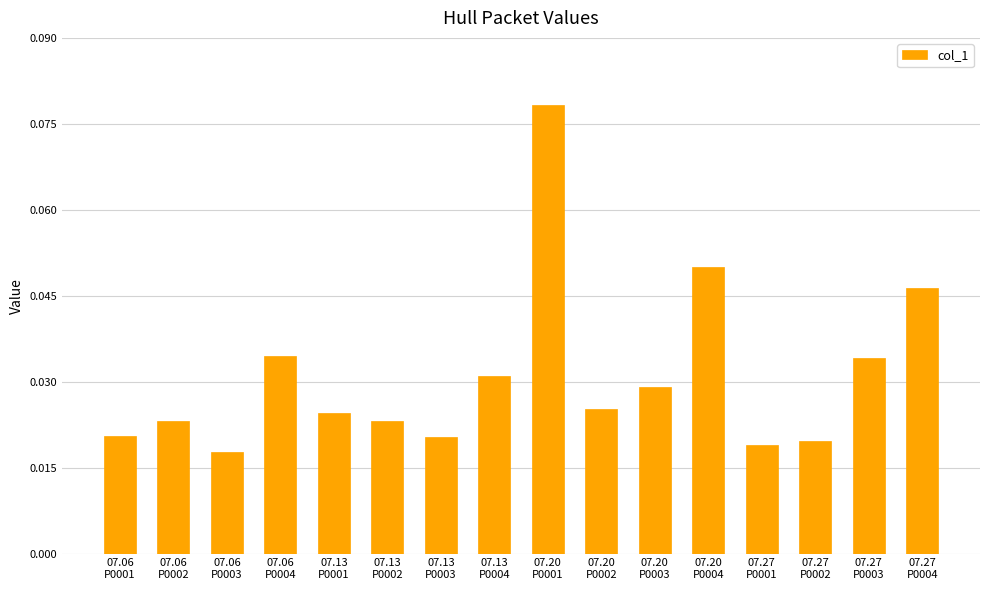

What is the sum of all values?

0.5